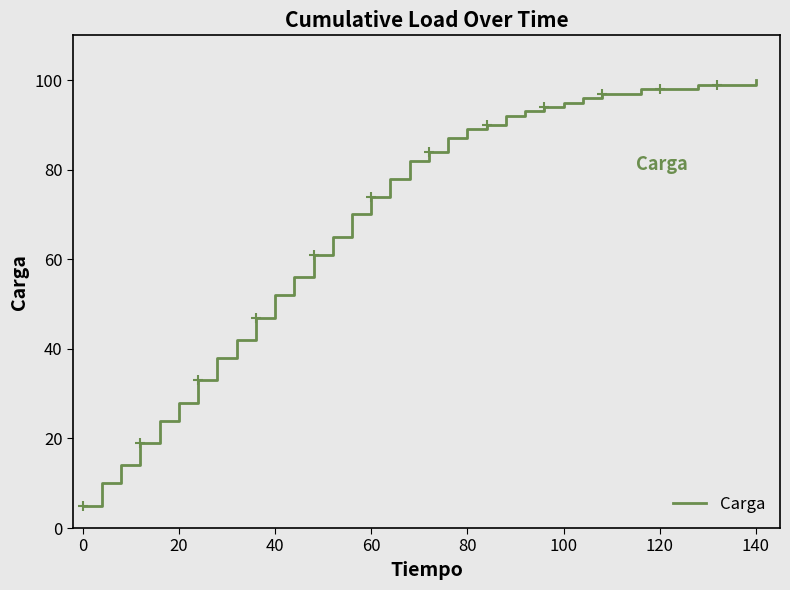

Is it true that Carga equals 5 at 0?

True